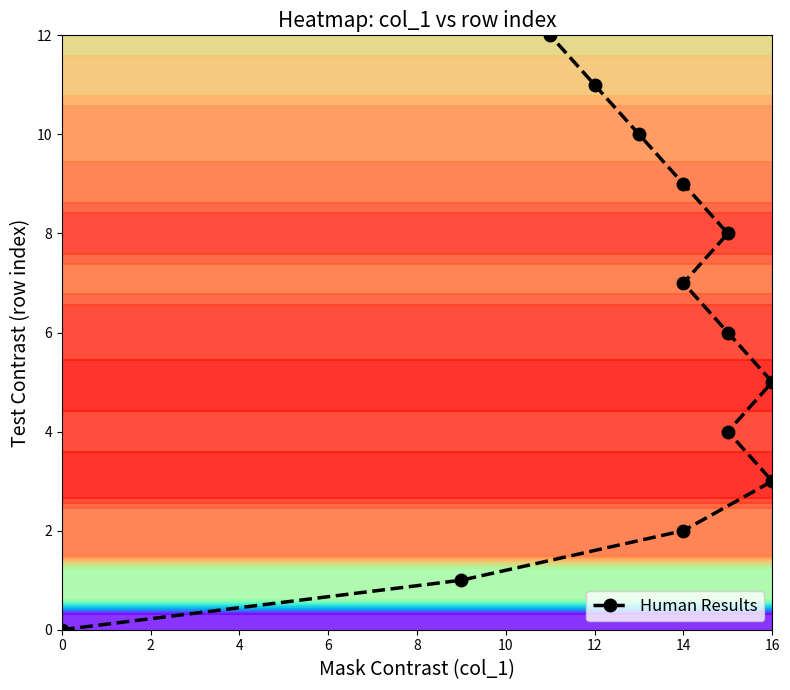

The value at 12 is 4. True or false?

False